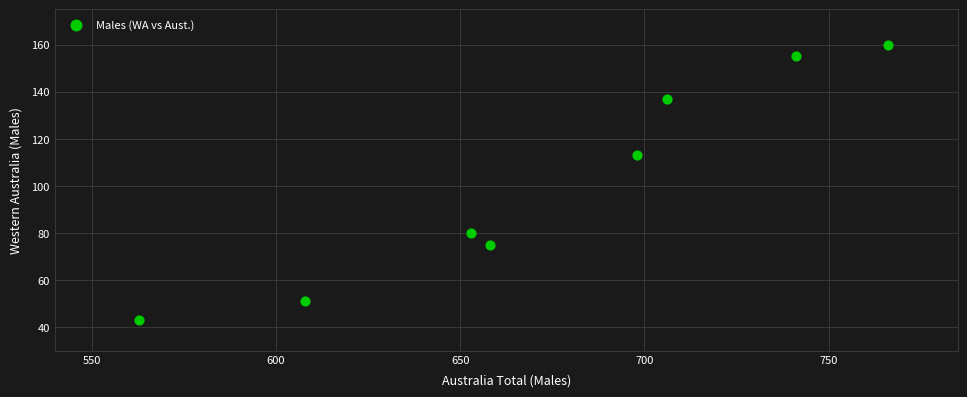

What Y value in the scatter plot is closest to 101?

113